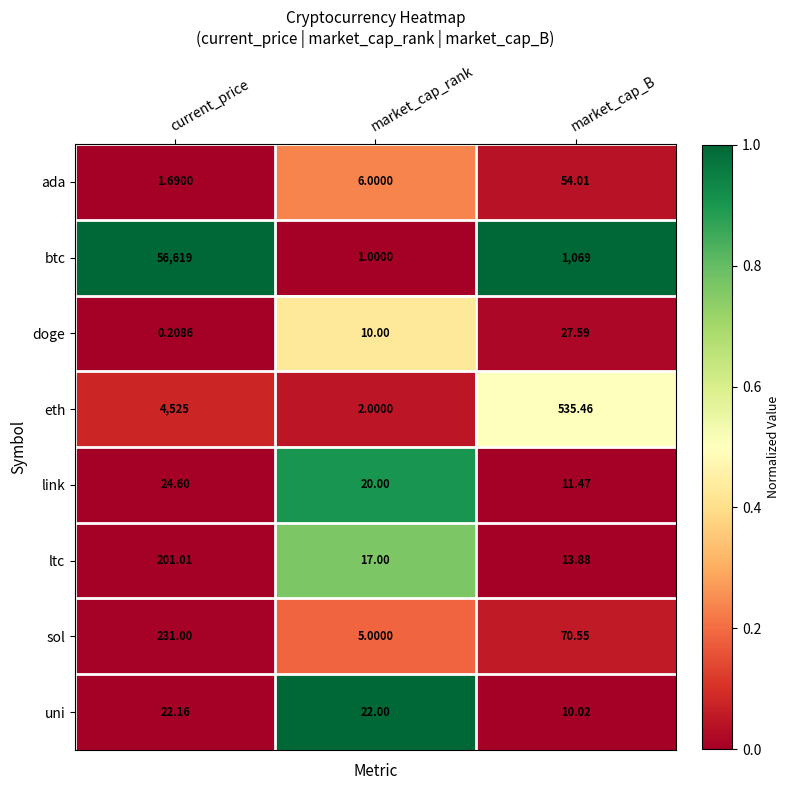

Which series changed the most between current_price and market_cap_B?

btc